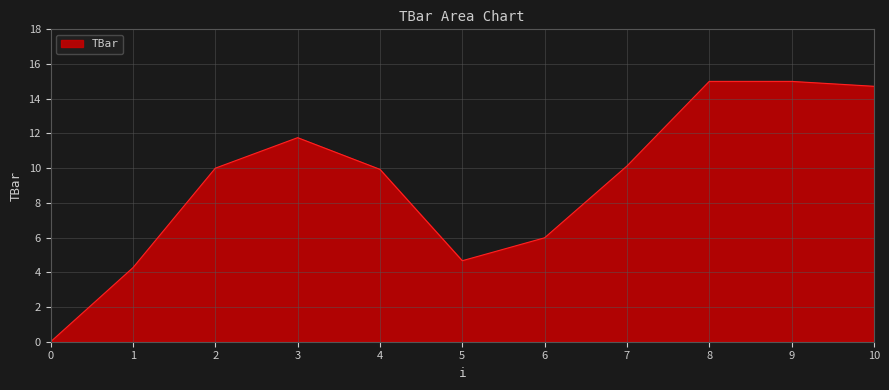

Where is the data nearest to the value 7?

6